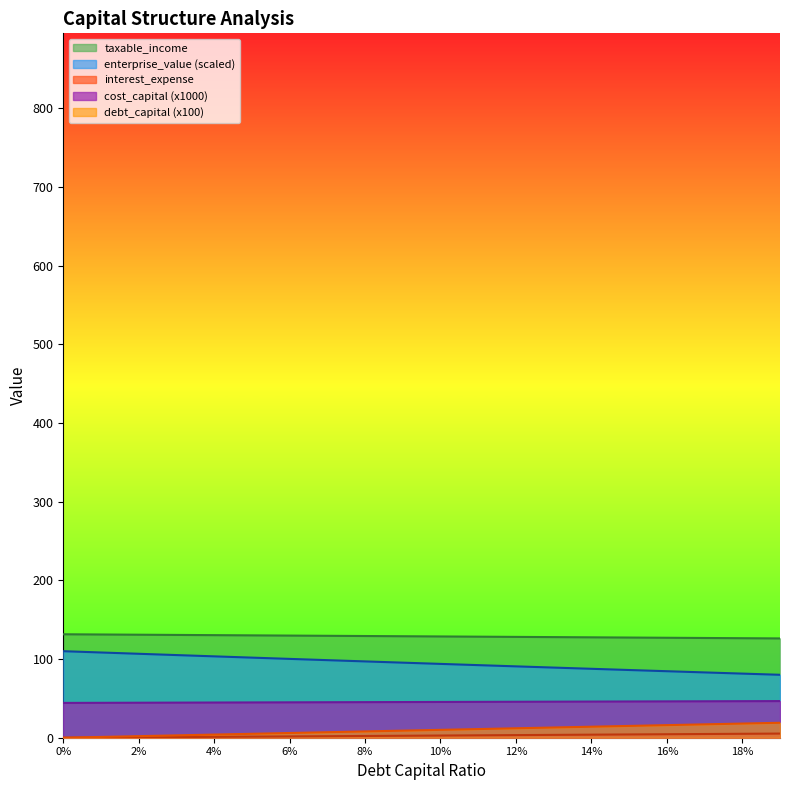

At how many categories does at least one series exceed 58?

20